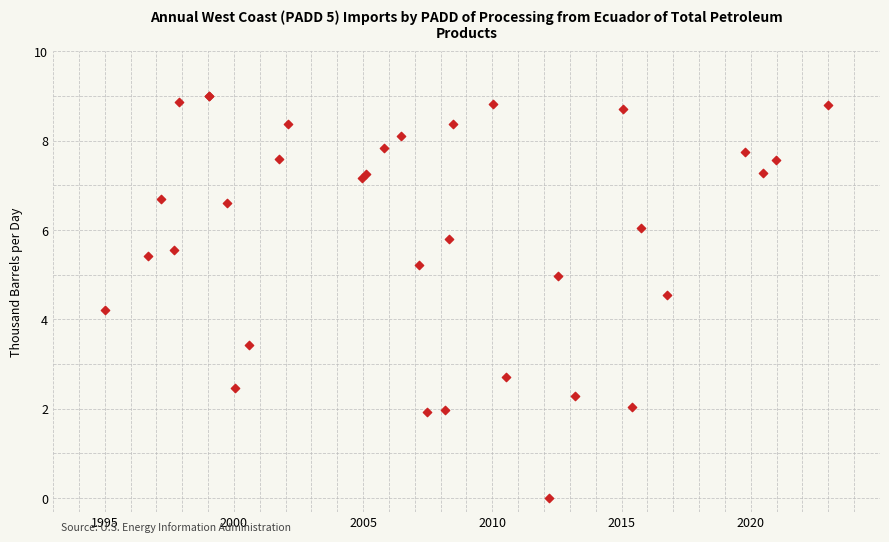

What Y value in the scatter plot is closest to 4?

4.2